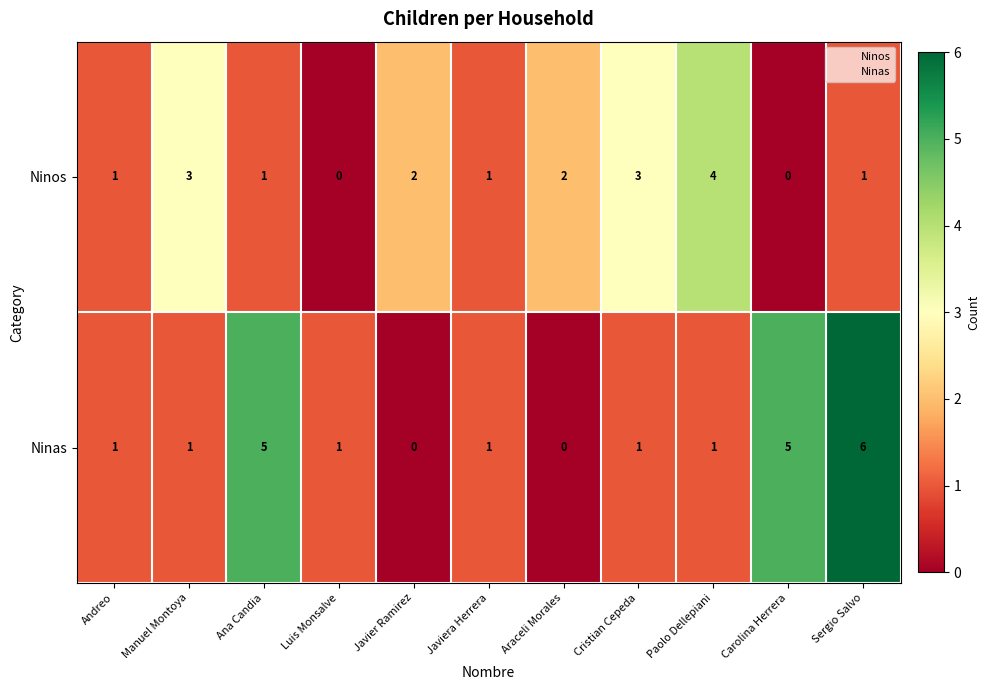

Count the number of categories in the chart.

11